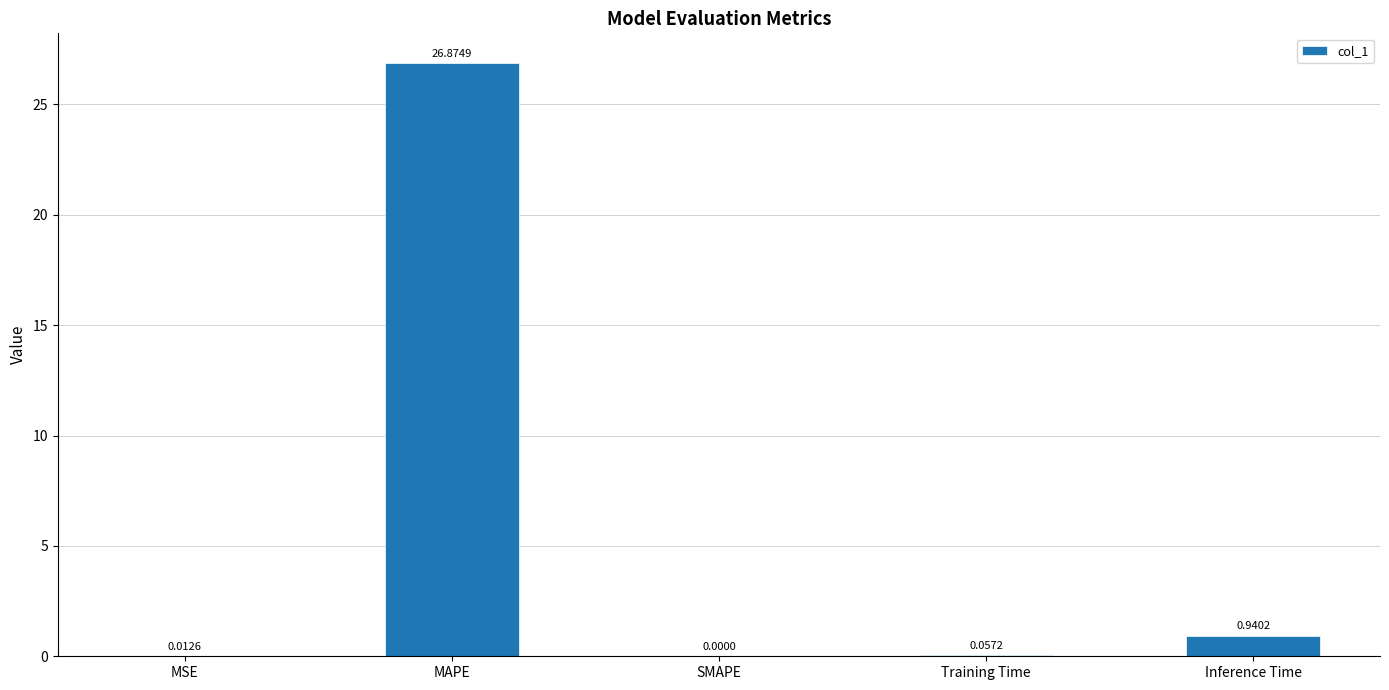

At which label is the value closest to 13?

Inference Time